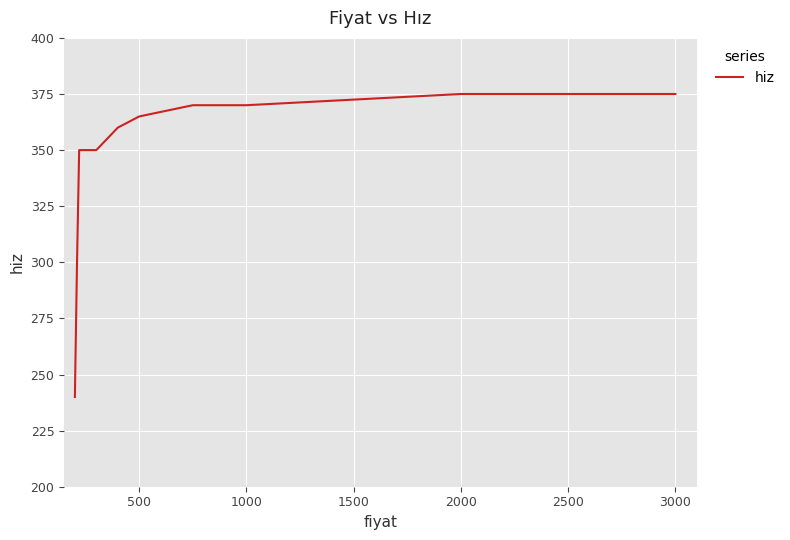

What is the greatest value displayed?

375